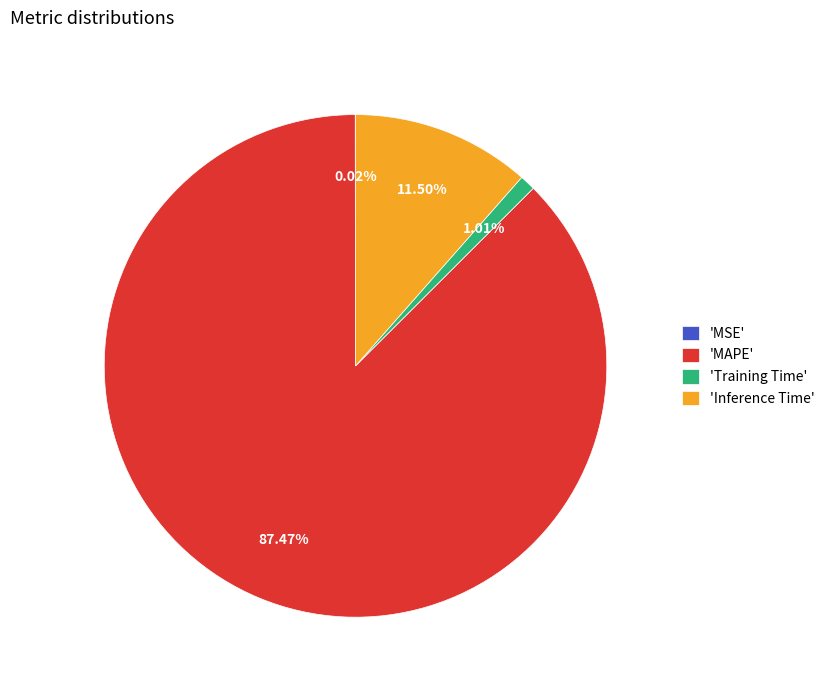

Do 'Training Time' and 'Inference Time' together represent more than half of the pie?

No